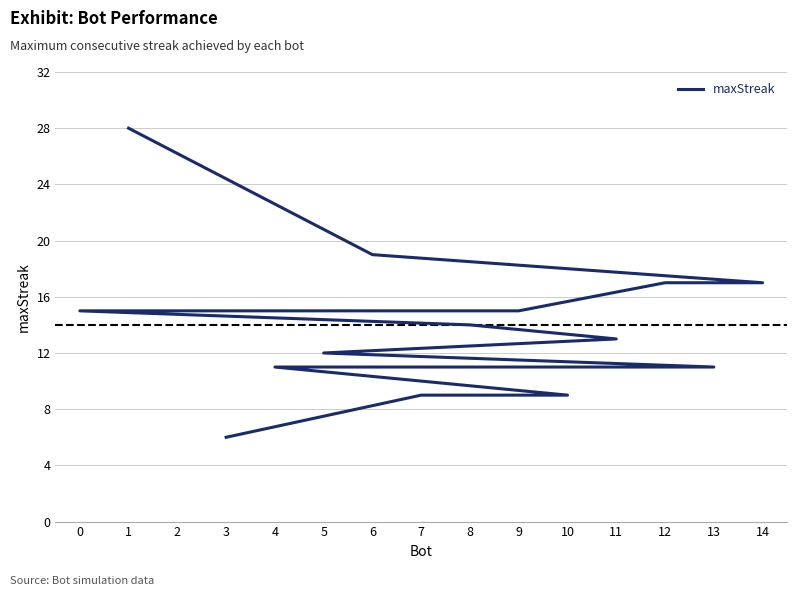

What is the label of the 11th point from the right?

9